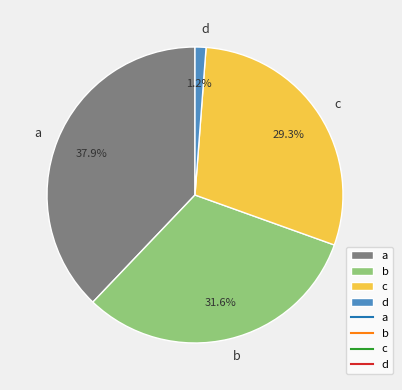

What percentage is the b slice, to the nearest percent?

32%